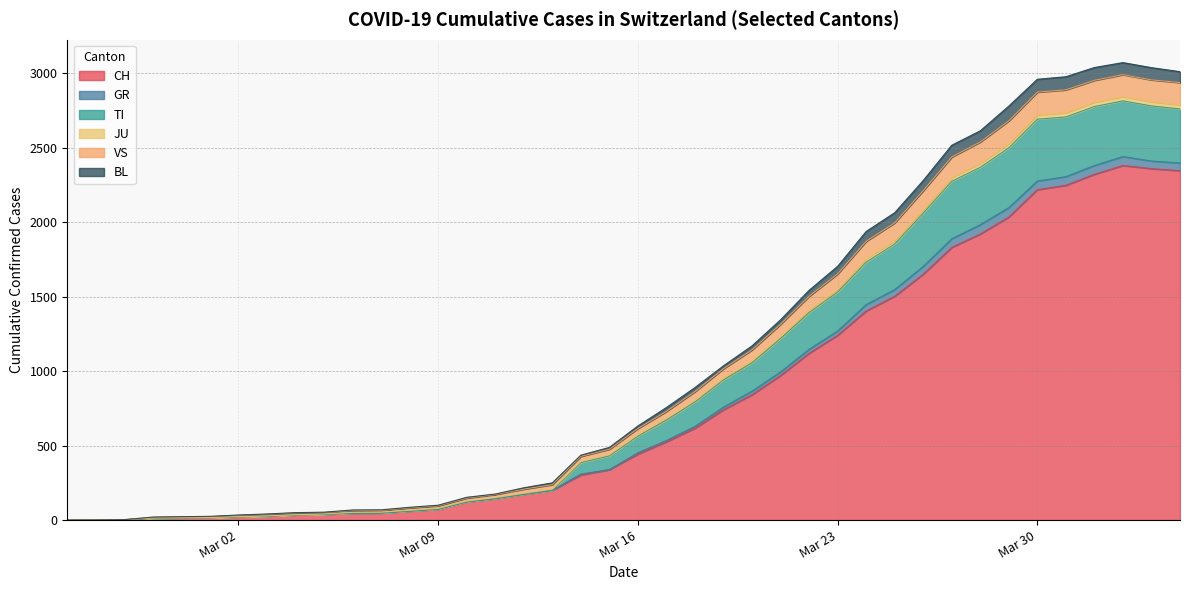

What is the maximum value for CH?

2381